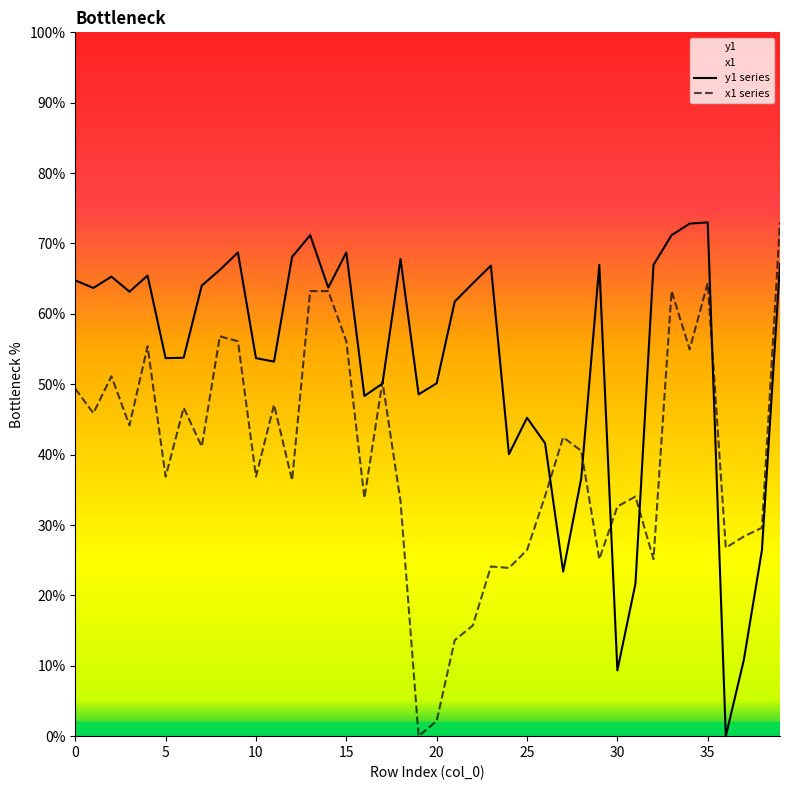

Rank the series at 7 from lowest to highest value.

x1, y1